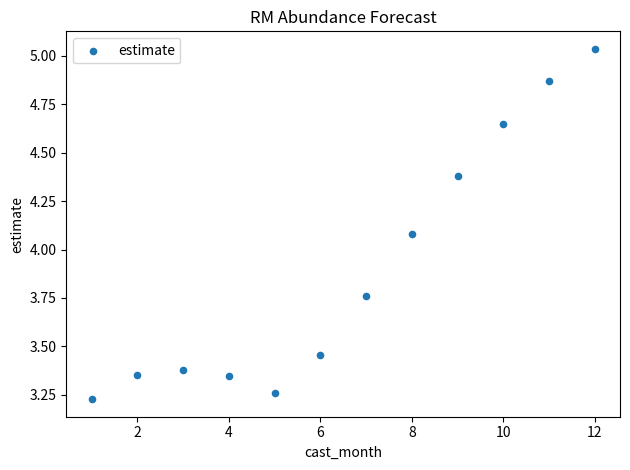

What is the range of Y values (max minus min)?

1.8